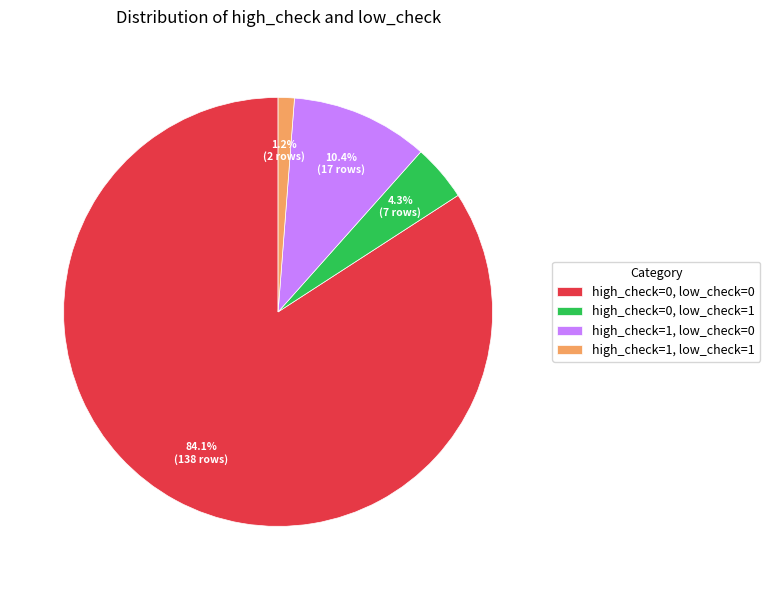

What percentage is NOT represented by high_check=0, low_check=1?

95.7%